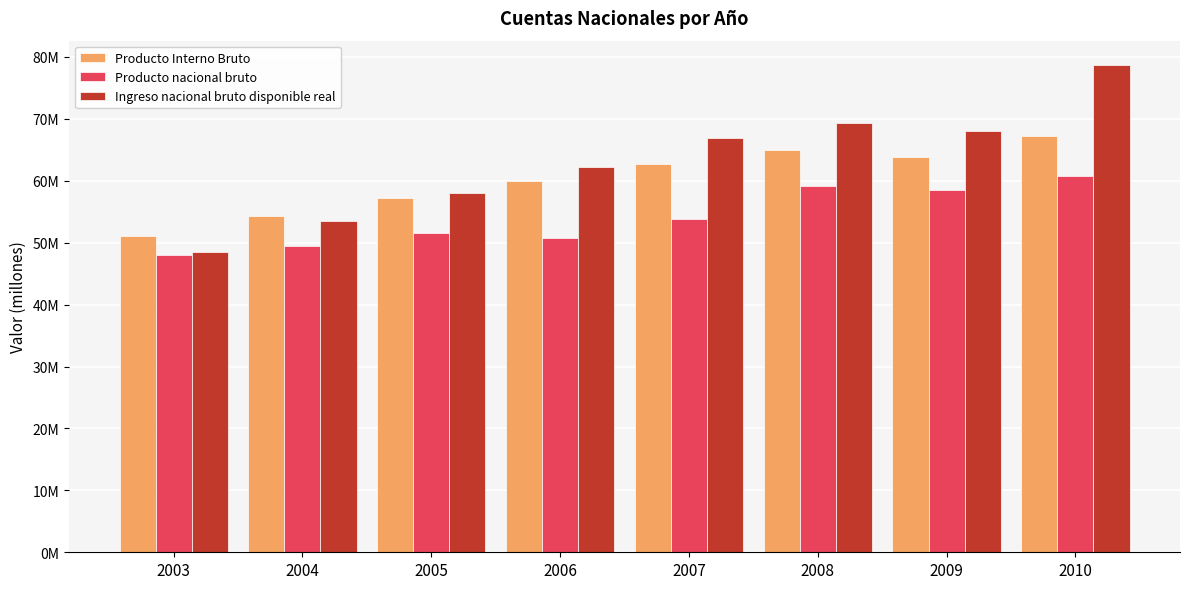

Which series changed the most between 2008 and 2010?

Ingreso nacional bruto disponible real